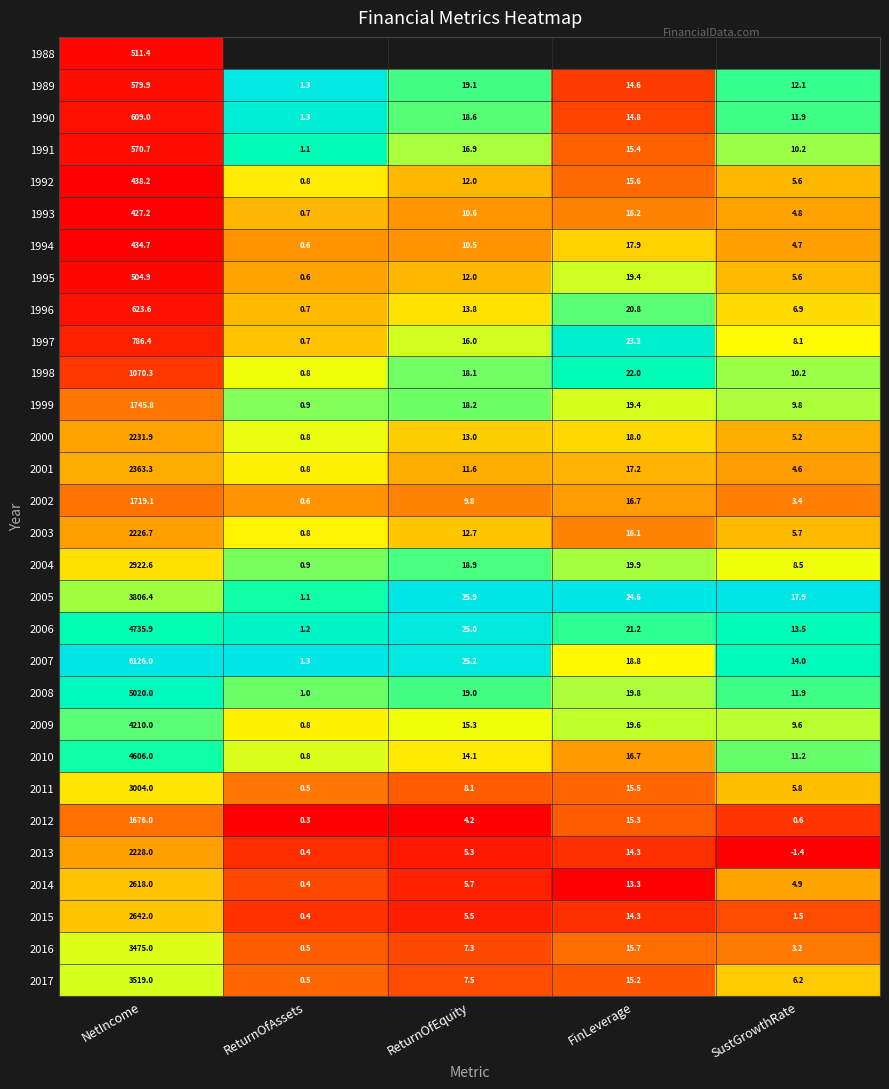

Rank the categories by 1994 value from highest to lowest.

NetIncome, FinLeverage, ReturnOfEquity, SustGrowthRate, ReturnOfAssets